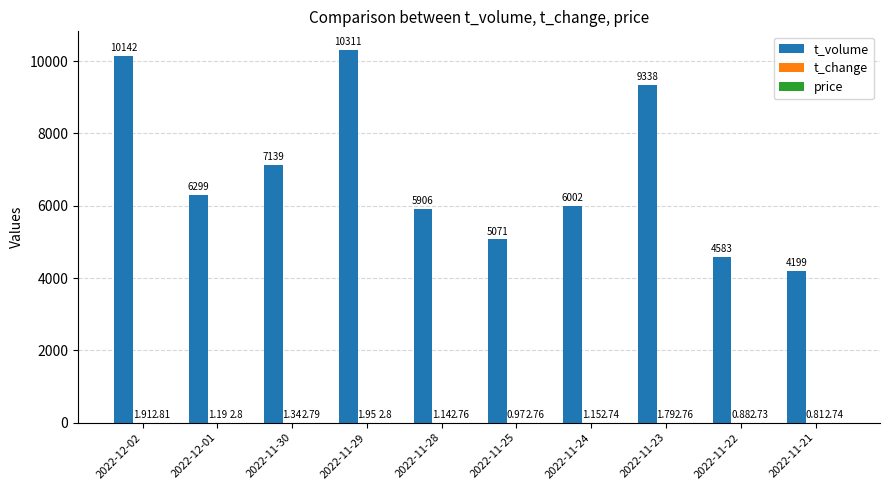

What is the sum of the t_volume values at 2022-11-22 and 2022-11-29?

14894.0